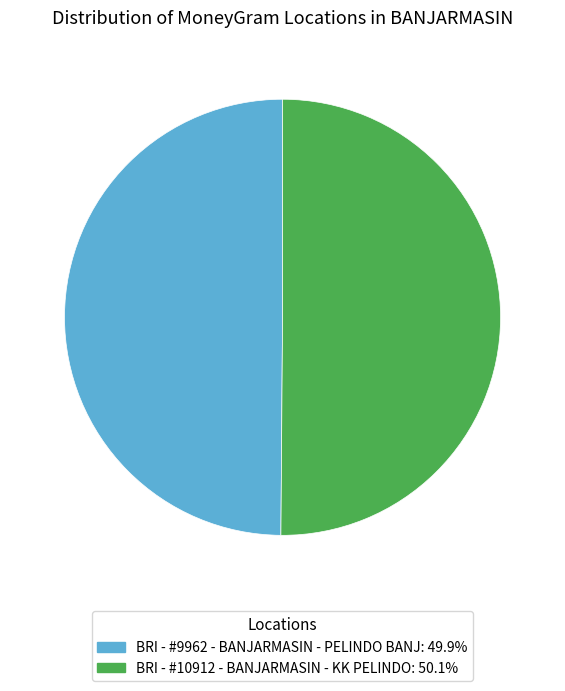

What is the ratio of the value at BRI - #9962 - BANJARMASIN - PELINDO BANJ to the value at BRI - #10912 - BANJARMASIN - KK PELINDO?

1.0